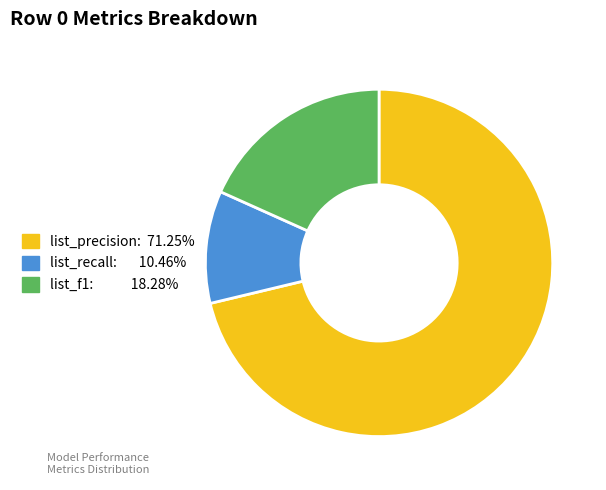

Does any single category account for the majority?

Yes